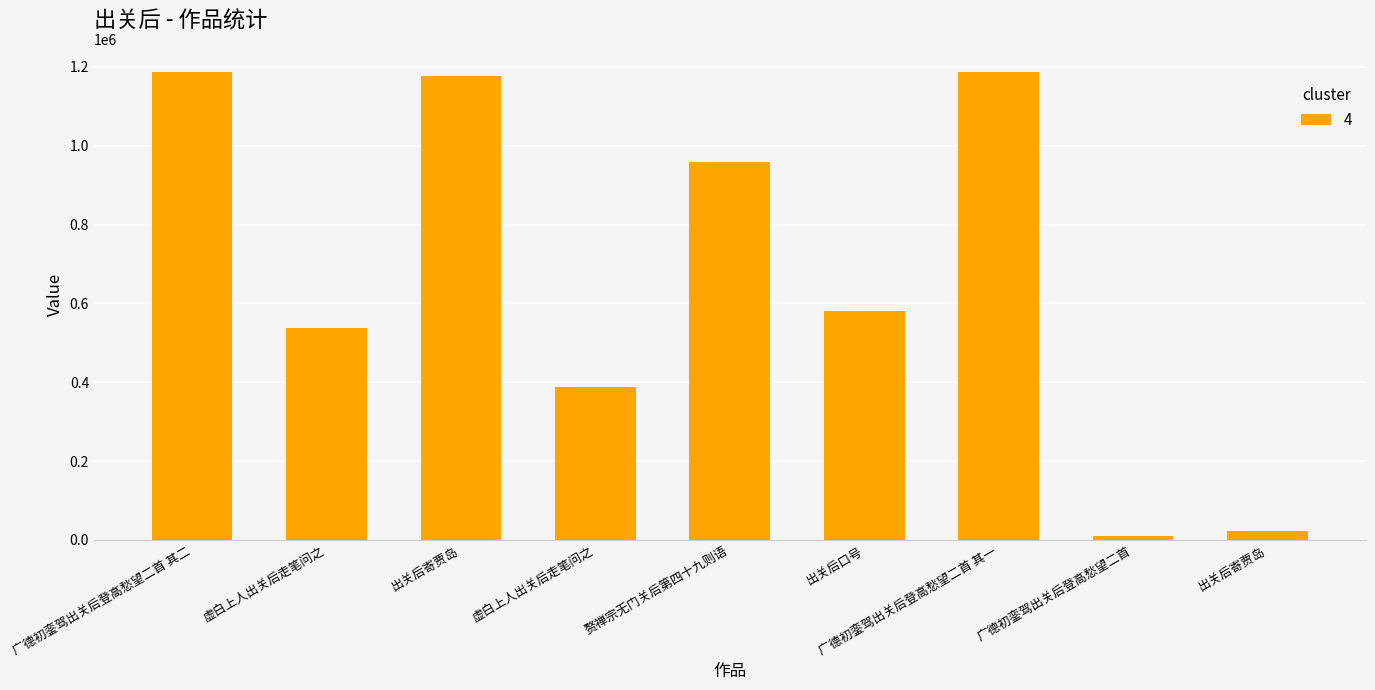

Is it true that the value at 广德初銮驾出关后登高愁望二首 其一 is 1547899?

False